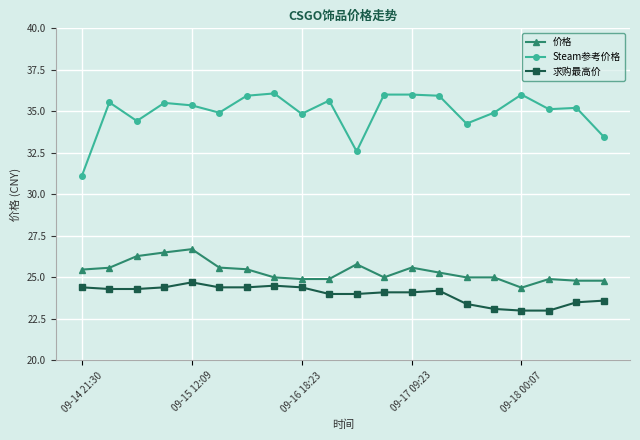

Which series has the widest spread of values?

Steam参考价格